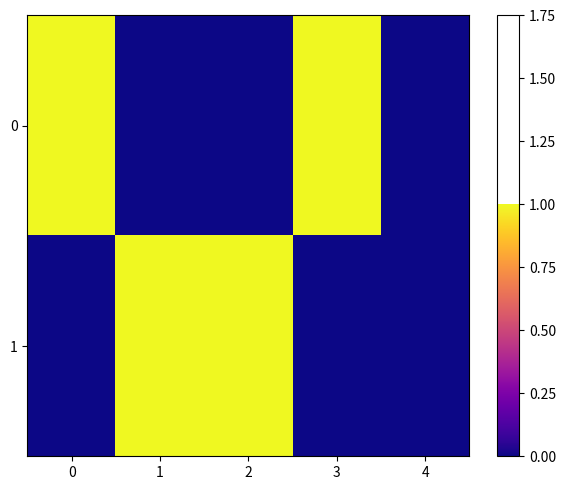

What is the spread (max minus min) of values at 0?

1